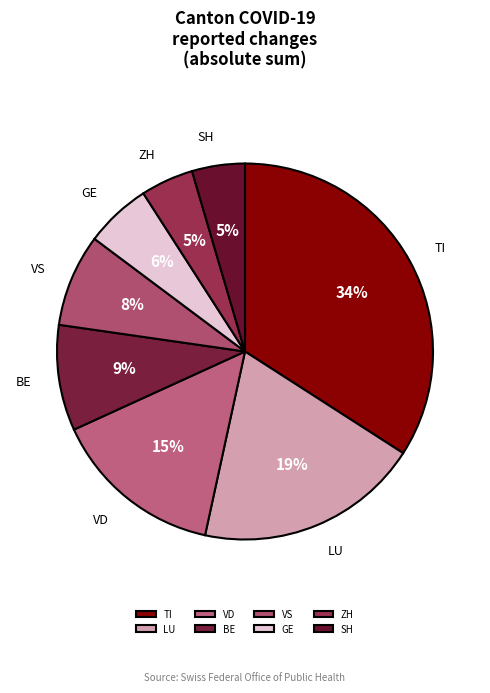

Count the number of slices in the pie.

8